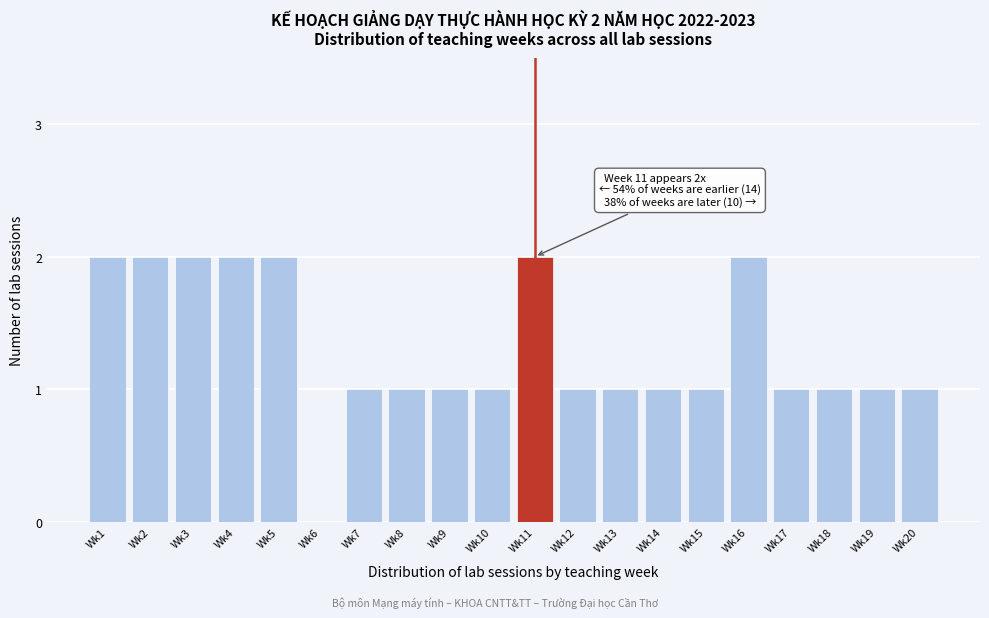

Reading left to right, extract all data points from this chart.

Wk1=2	Wk2=2	Wk3=2	Wk4=2	Wk5=2	Wk6=0	Wk7=1	Wk8=1	Wk9=1	Wk10=1	Wk11=2	Wk12=1	Wk13=1	Wk14=1	Wk15=1	Wk16=2	Wk17=1	Wk18=1	Wk19=1	Wk20=1